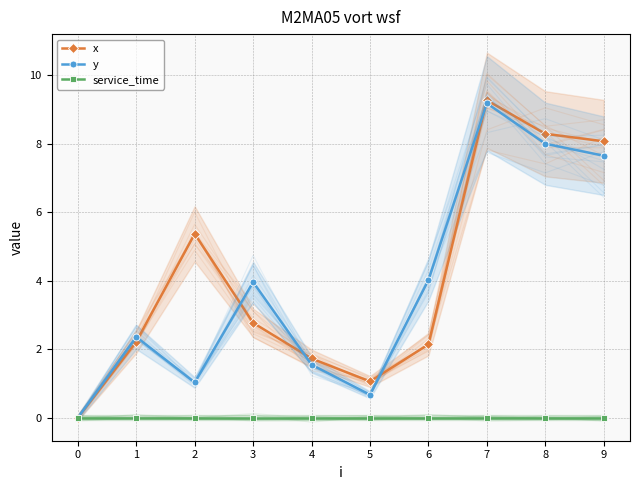

Is the value of x at 9 greater than the value of service_time at 1?

Yes